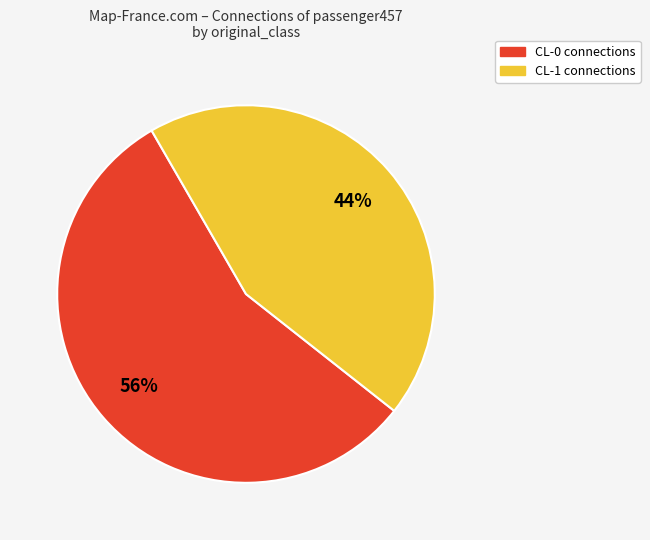

Which category has the smallest portion of the pie?

CL-1